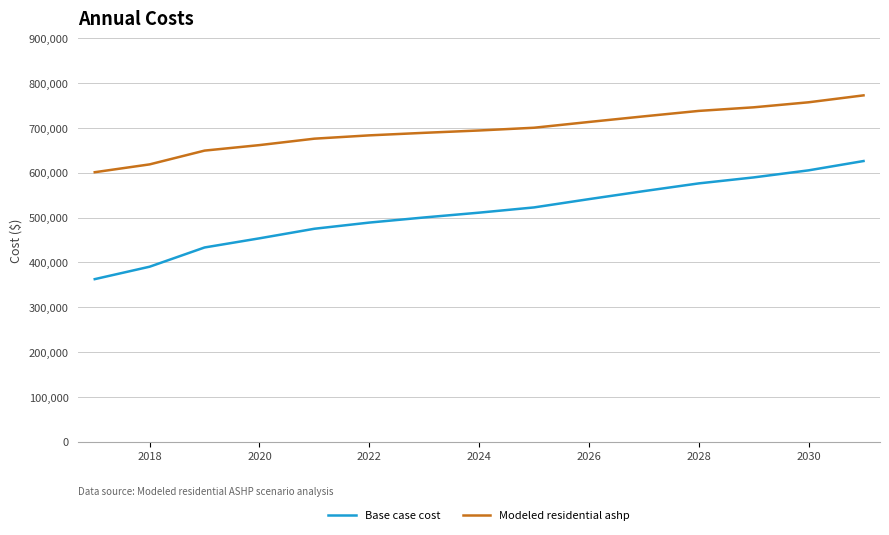

Rank the series by their maximum value, from lowest to highest.

Base case cost, Modeled residential ashp